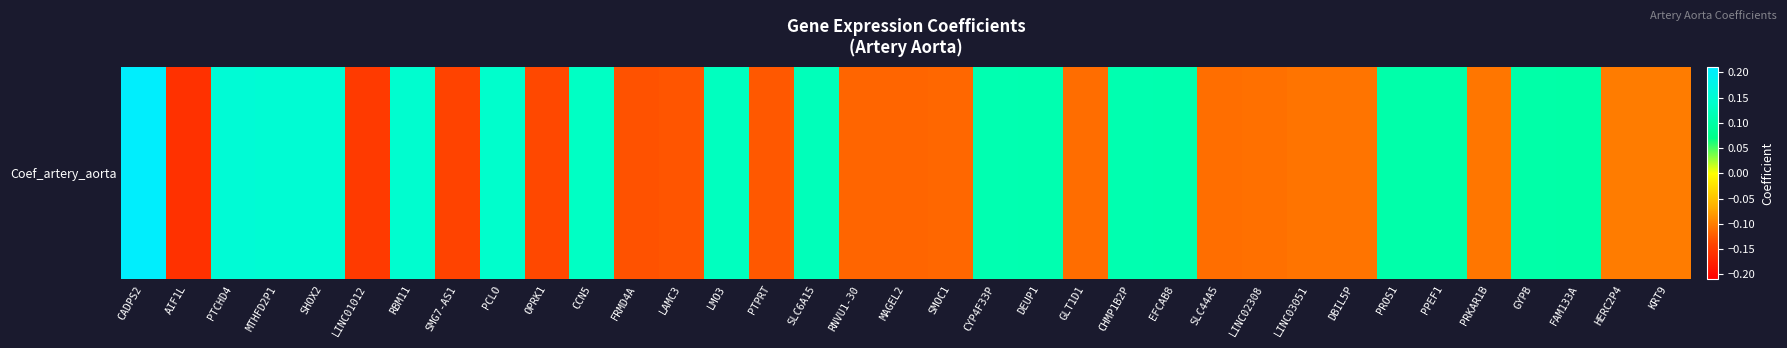

What is the difference between the maximum and minimum values?

0.4